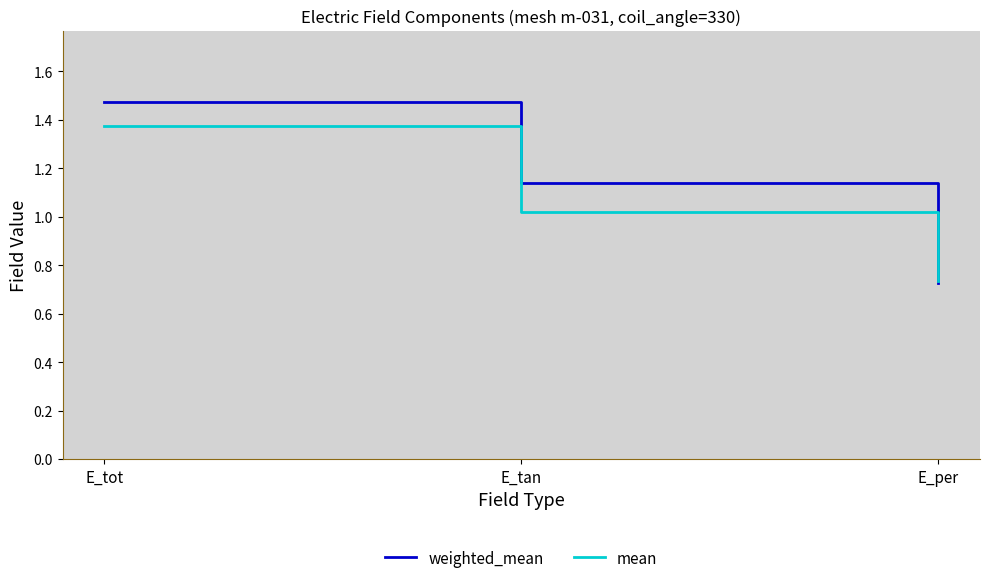

What is the difference between the mean values at E_tan and E_tot?

0.4